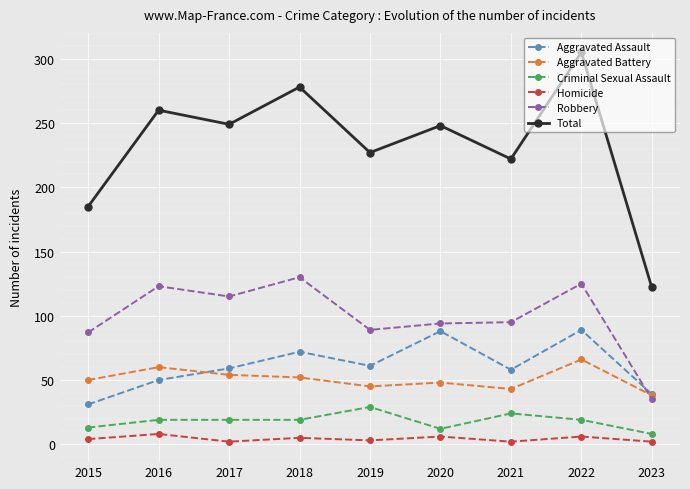

Does the chart display data point markers on the line(s)?

Yes